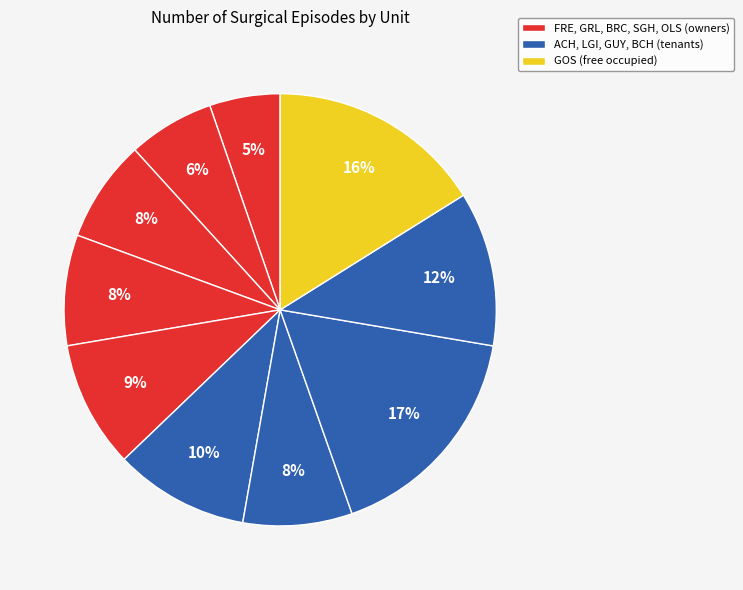

Which slice is the smallest?

FRE